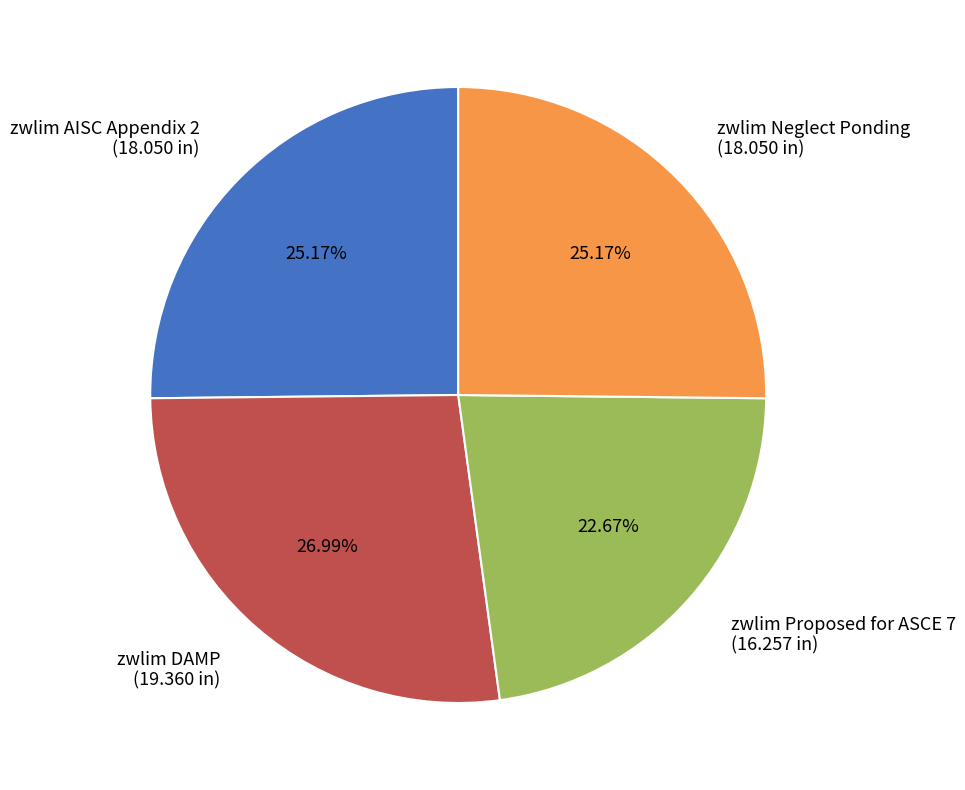

Is the sum of zwlim AISC Appendix 2 and zwlim DAMP greater than half?

Yes